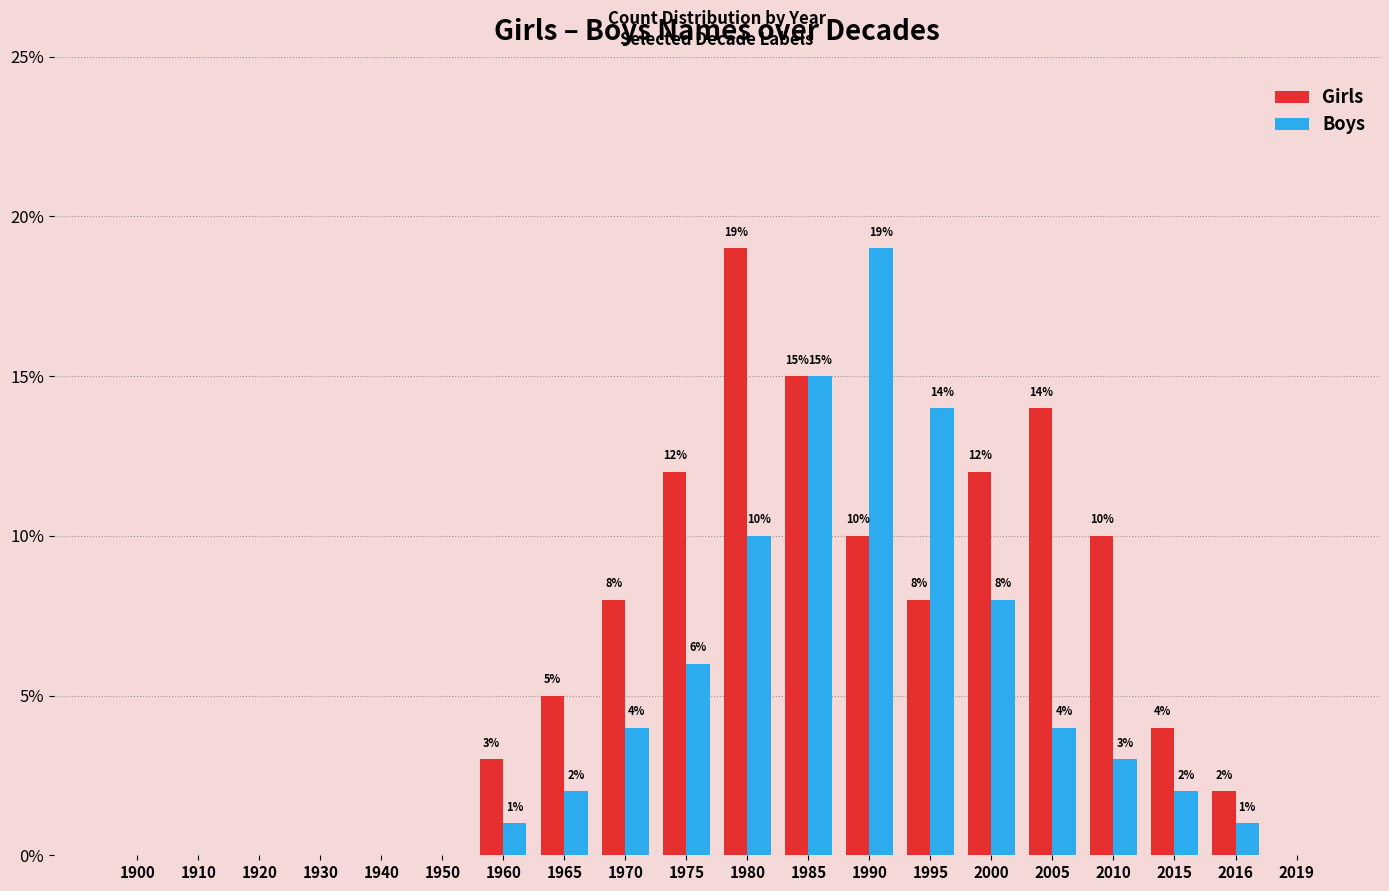

What is the sum of the Girls values at 1985 and 2010?

25